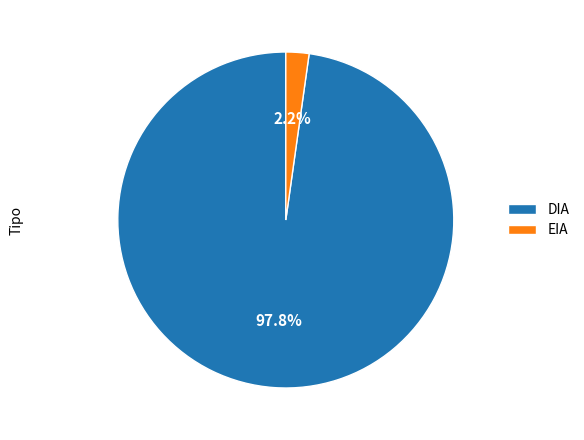

To the nearest percent, what is the difference between the largest and smallest slice percentages?

96%